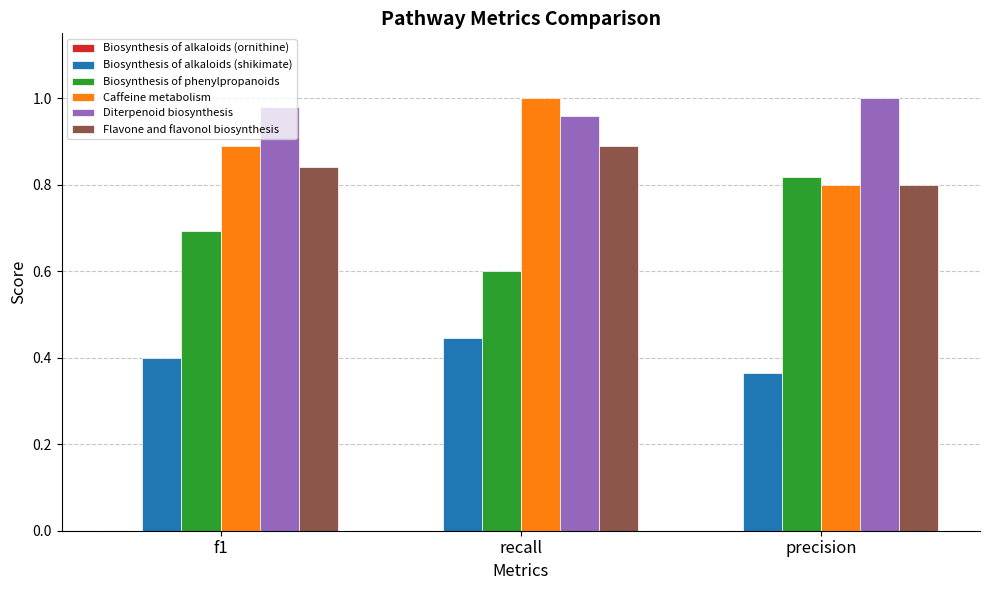

Which series changed the most between f1 and recall?

Caffeine metabolism